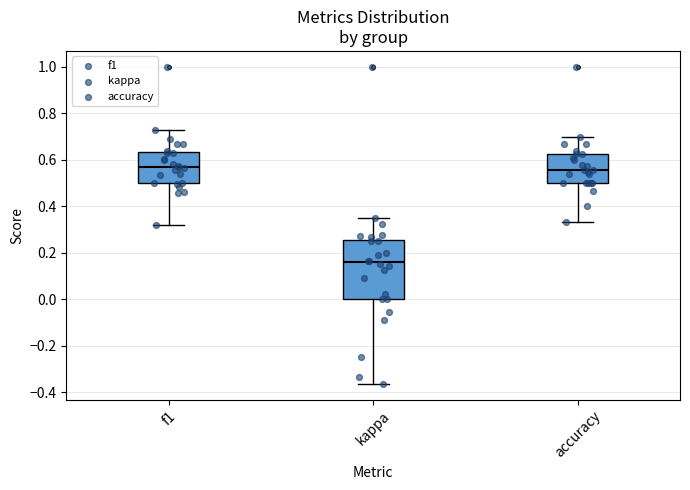

Which box's median line is the lowest?

kappa